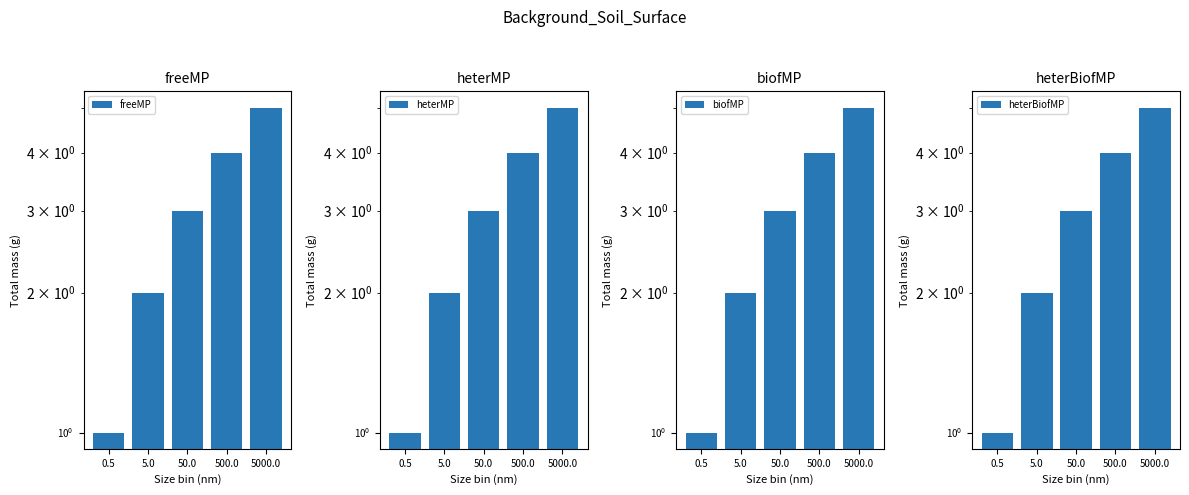

Which series changed the most between 0.5 and 5000.0?

freeMP